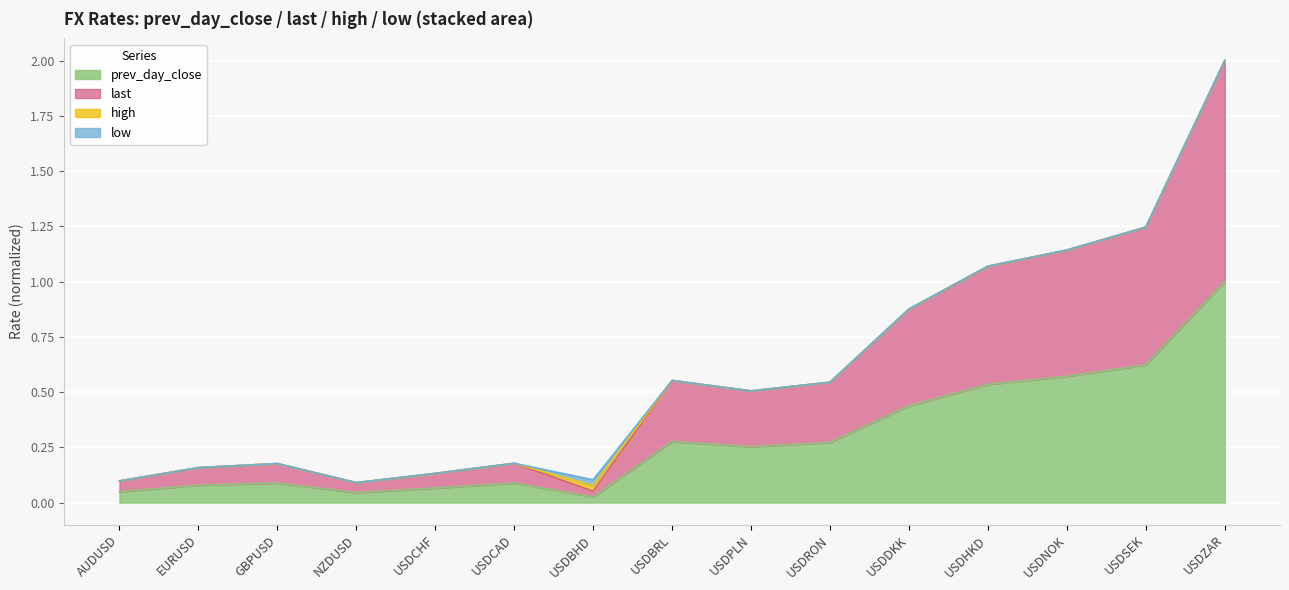

What is the difference between the highest and lowest values at USDSEK?

0.6